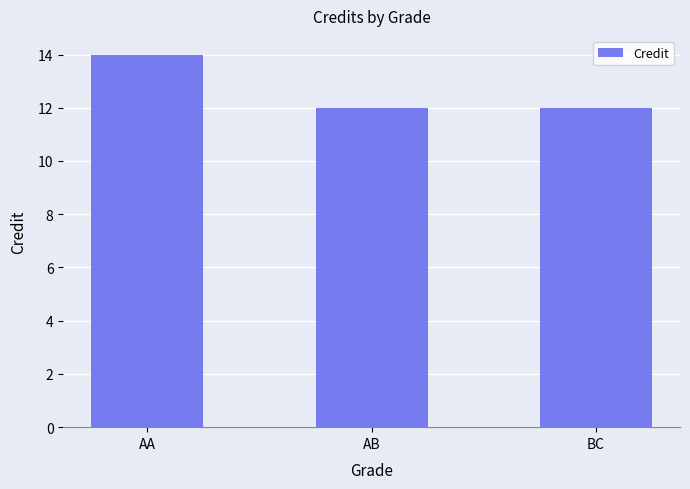

What is the sum of all values?

38